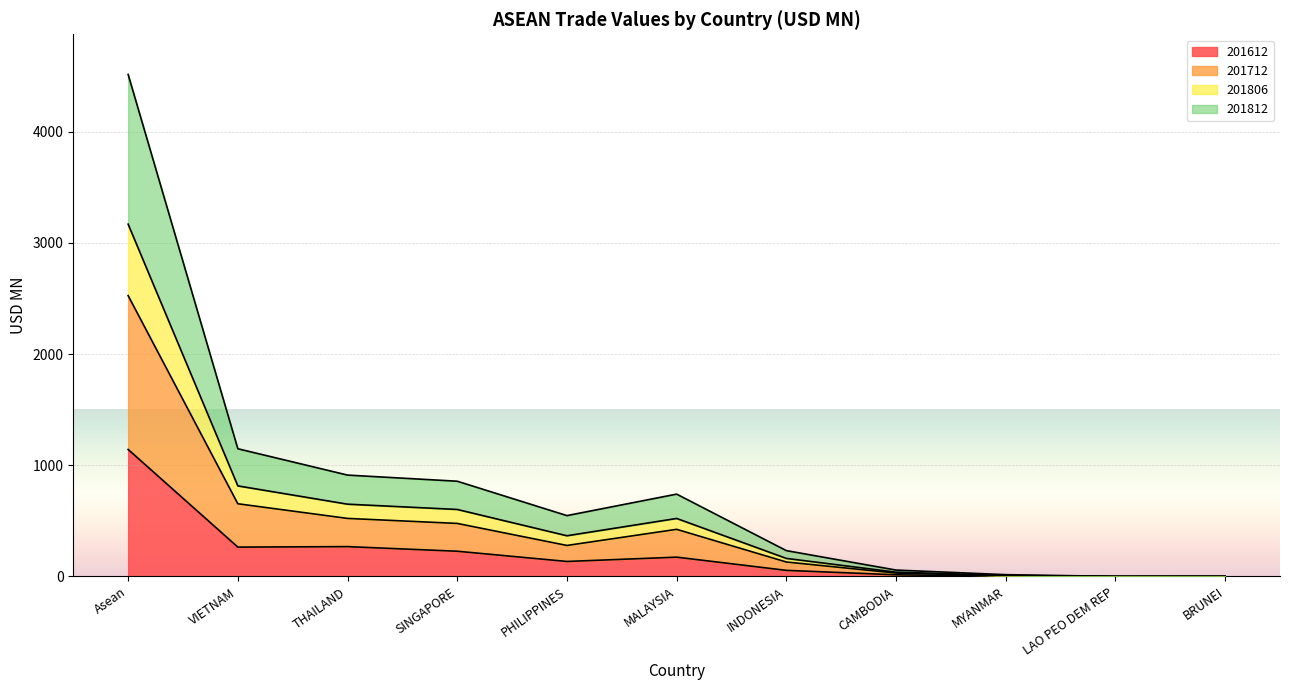

Is it true that 201812 equals 137.7 at SINGAPORE?

False